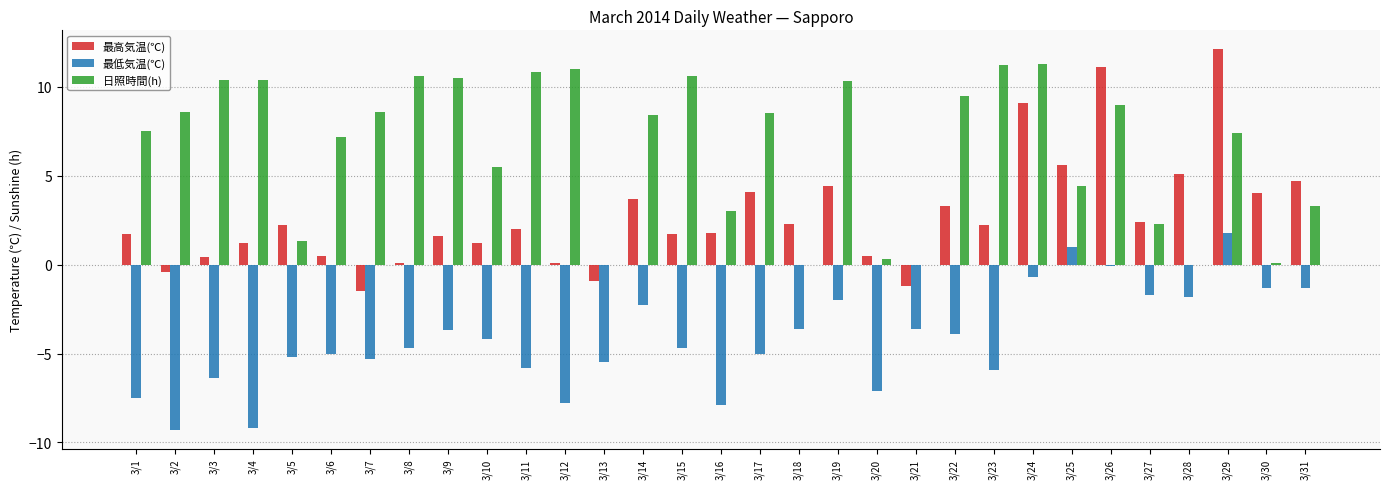

Between 3/7 and 3/16, which series saw the biggest shift?

日照時間(h)